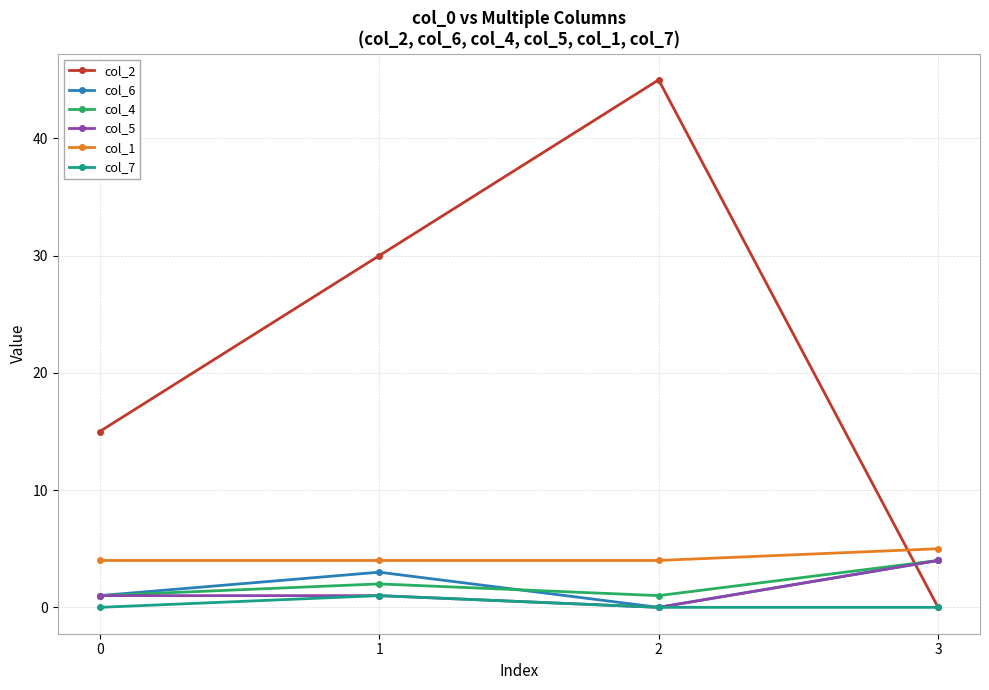

What is the difference between the col_4 values at 0 and 3?

3